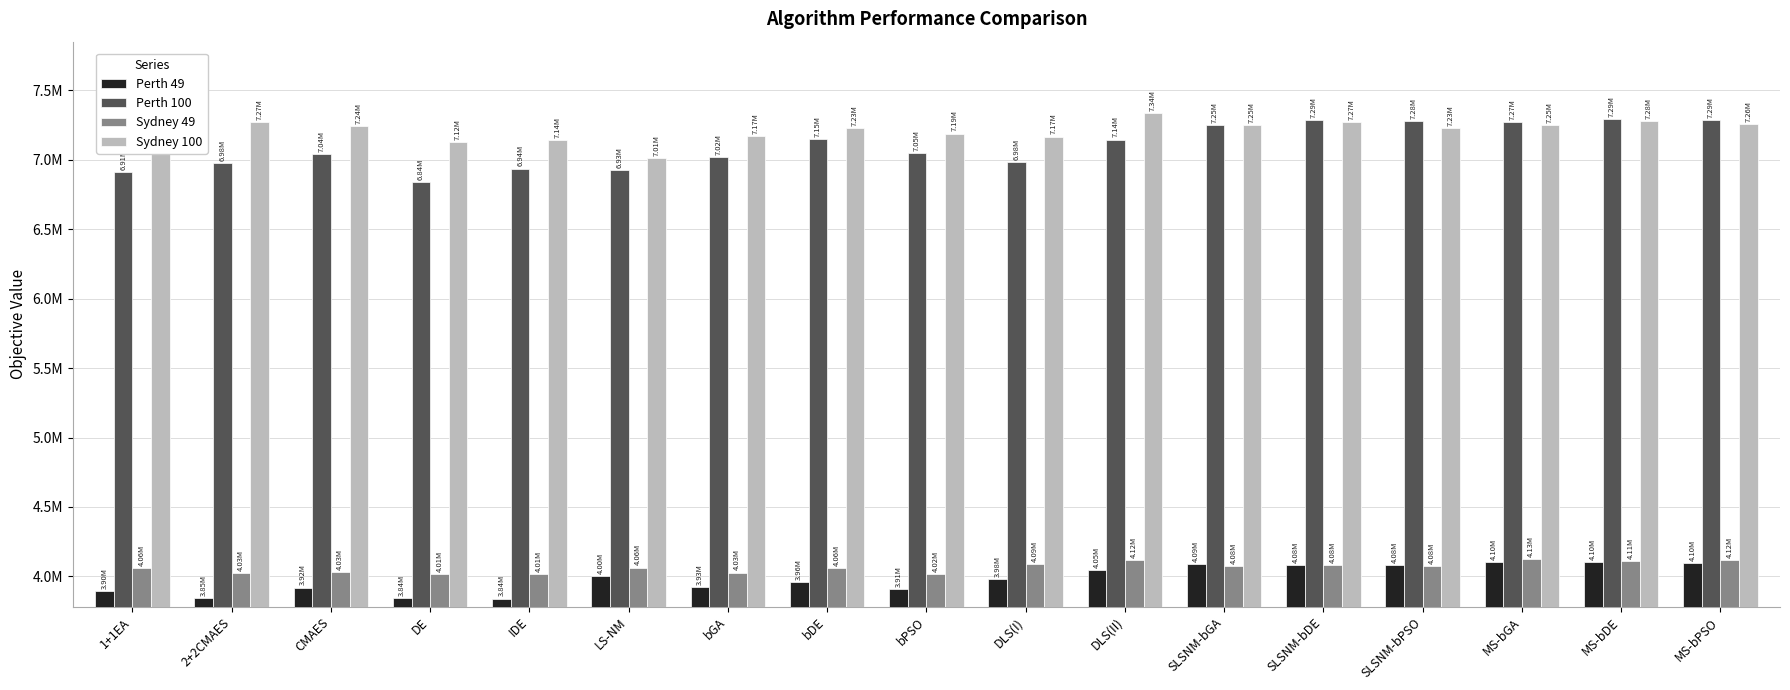

What are all the series names shown in the legend?

Perth 49, Perth 100, Sydney 49, Sydney 100